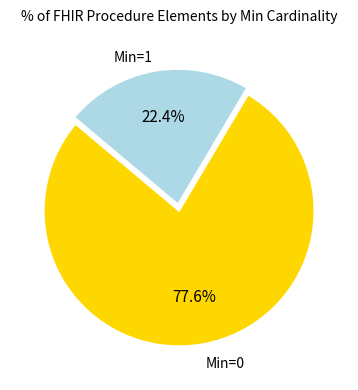

Is there a majority slice in this chart?

Yes